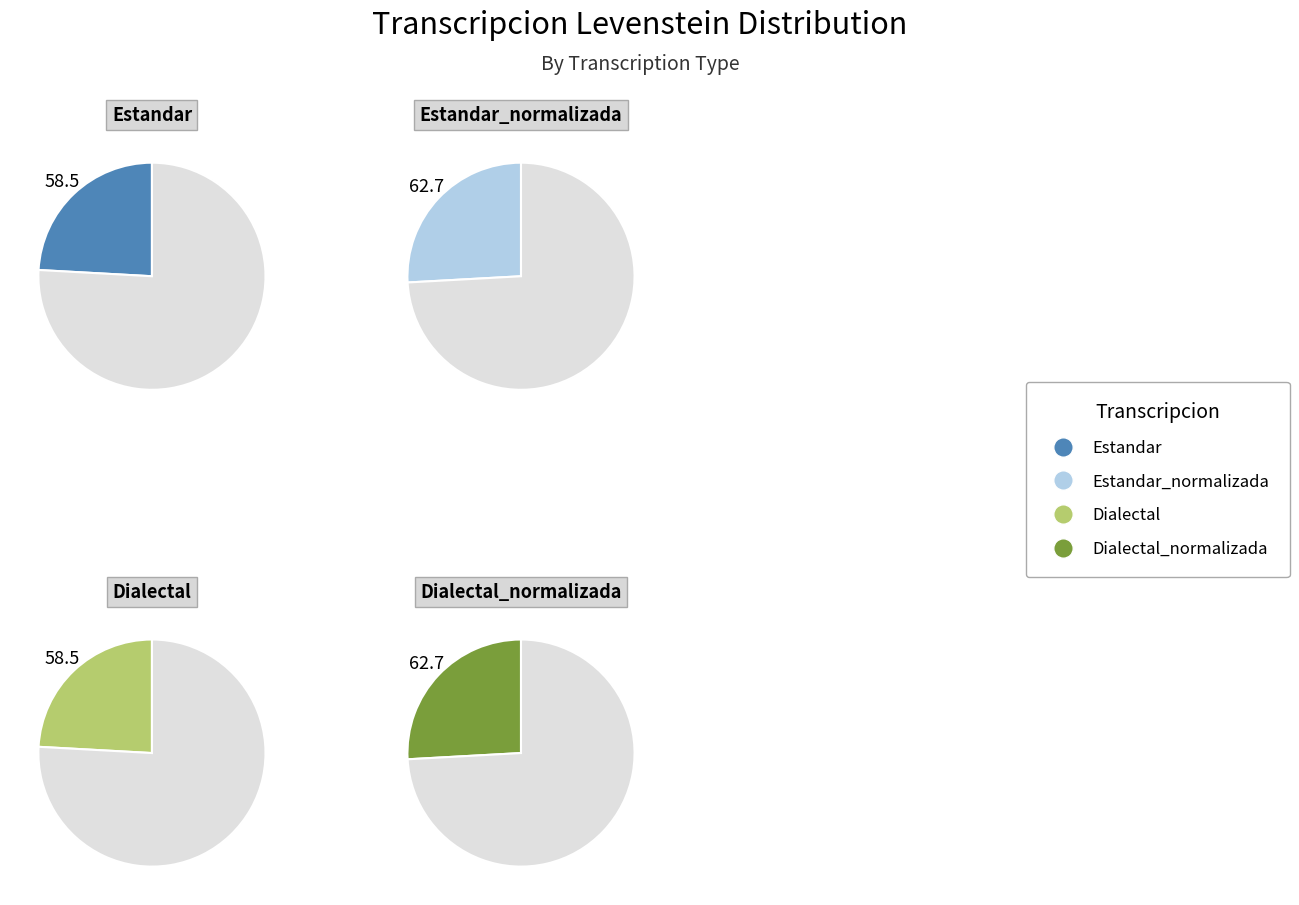

What is the ratio of the value at Estandar_normalizada to the value at Dialectal?

1.1